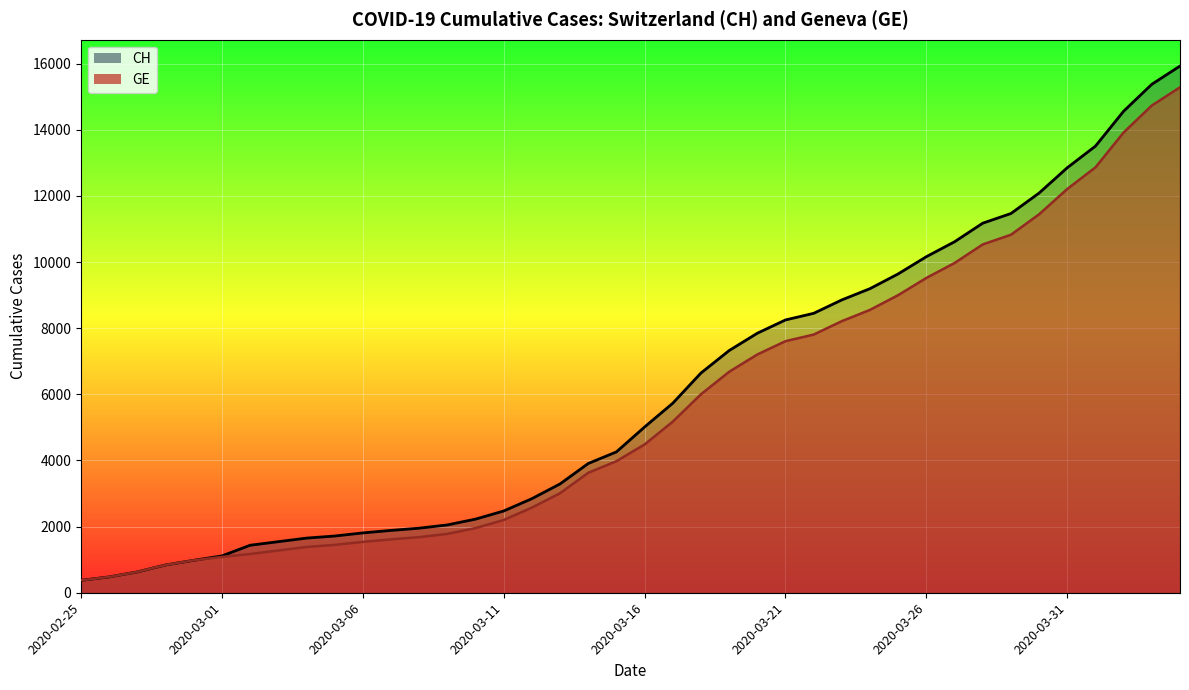

What position from the right is 2020-03-14?

22